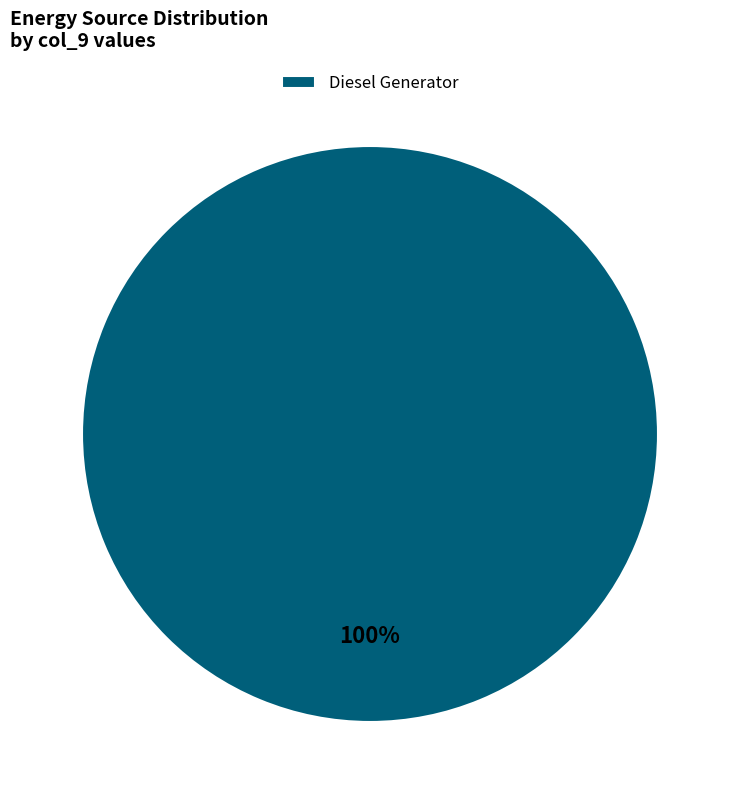

Is there any slice that represents more than half of the pie?

Yes